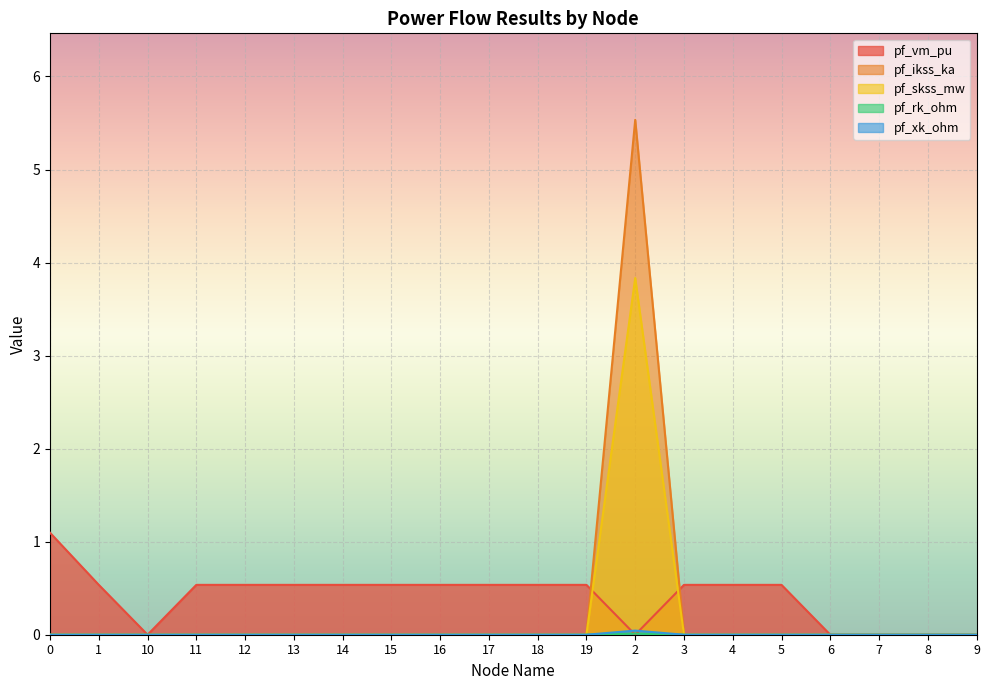

At which label does pf_rk_ohm reach its peak?

2